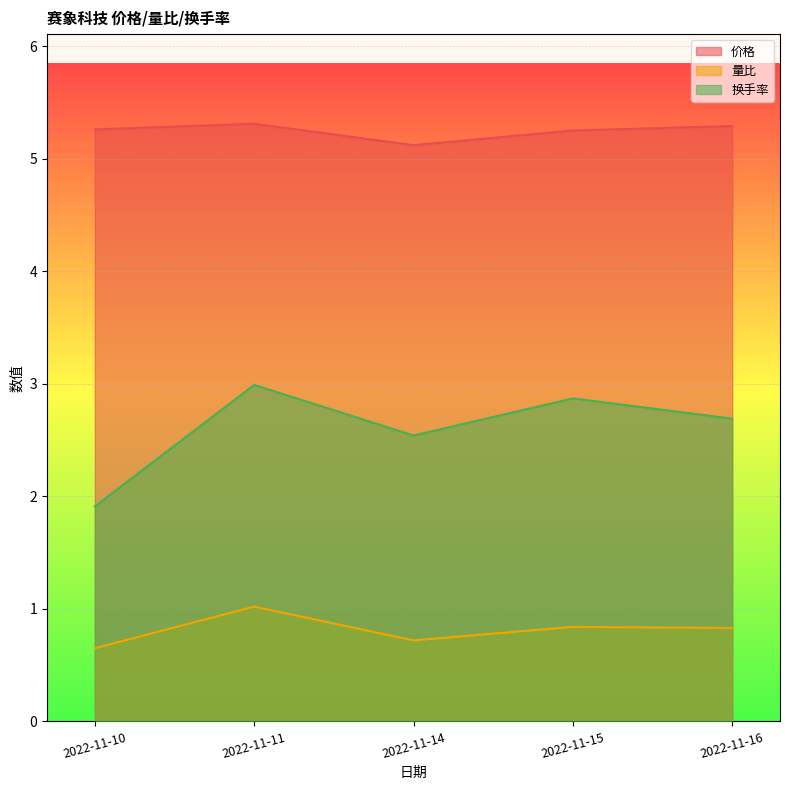

At which category does 量比 reach its first local valley?

2022-11-14